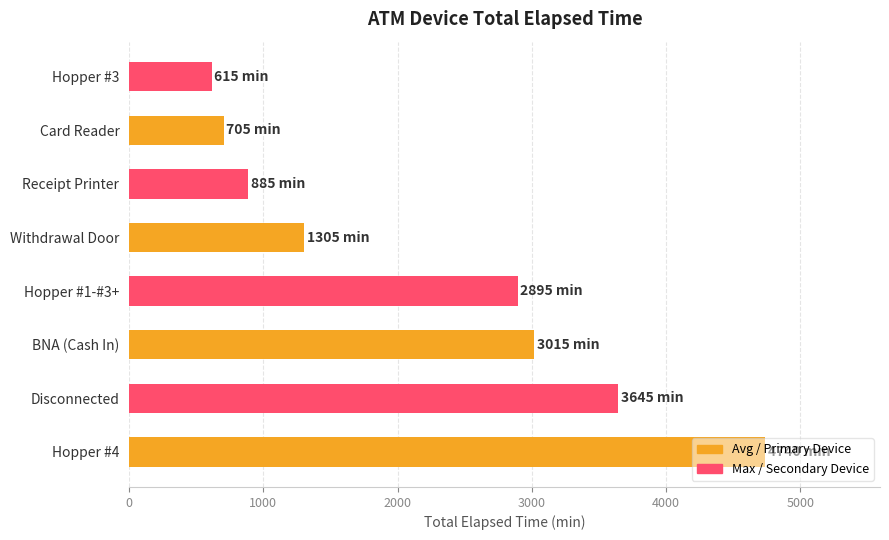

The value at BNA (Cash In) is 3015. True or false?

True